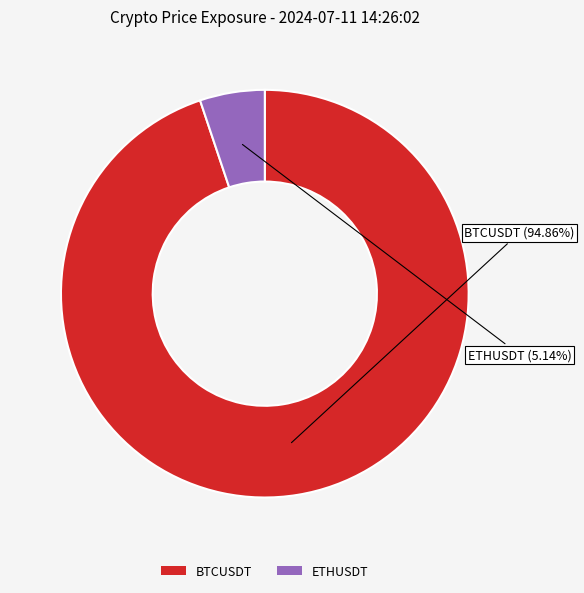

How many segments does this pie chart have?

2